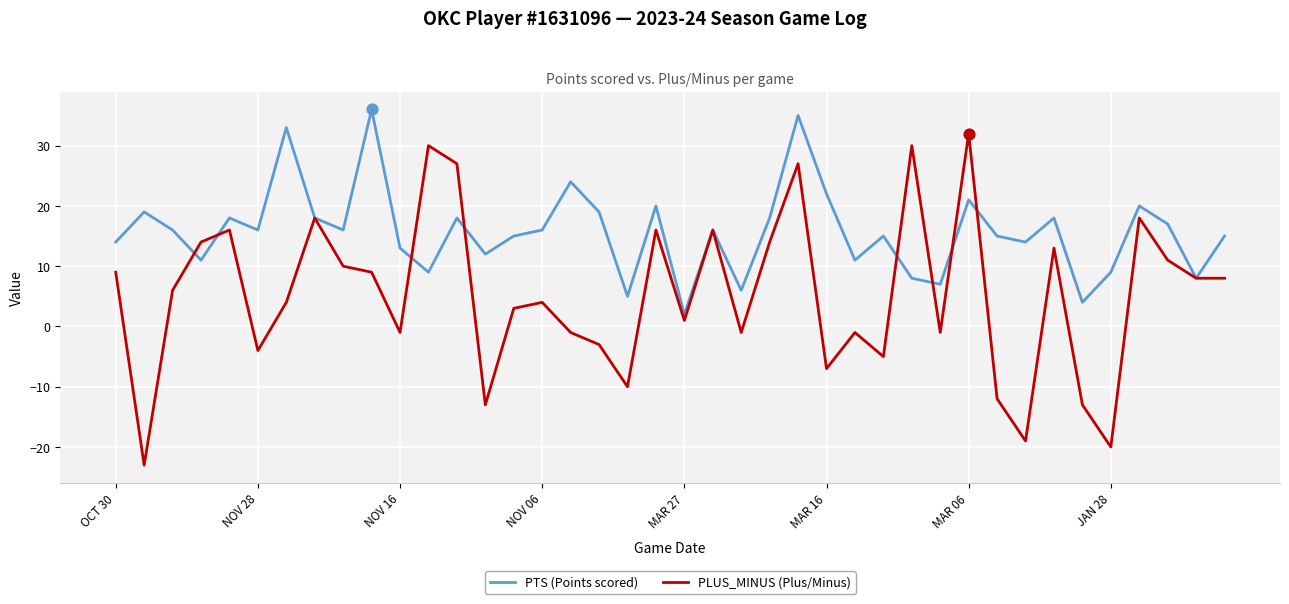

At how many categories does at least one series exceed 3?

39